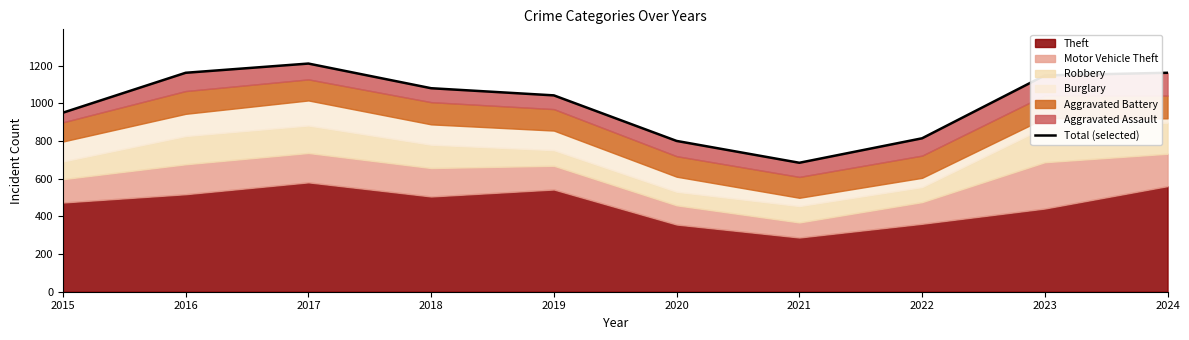

How many interior local valleys (lower than both neighbors) does the data have?

1